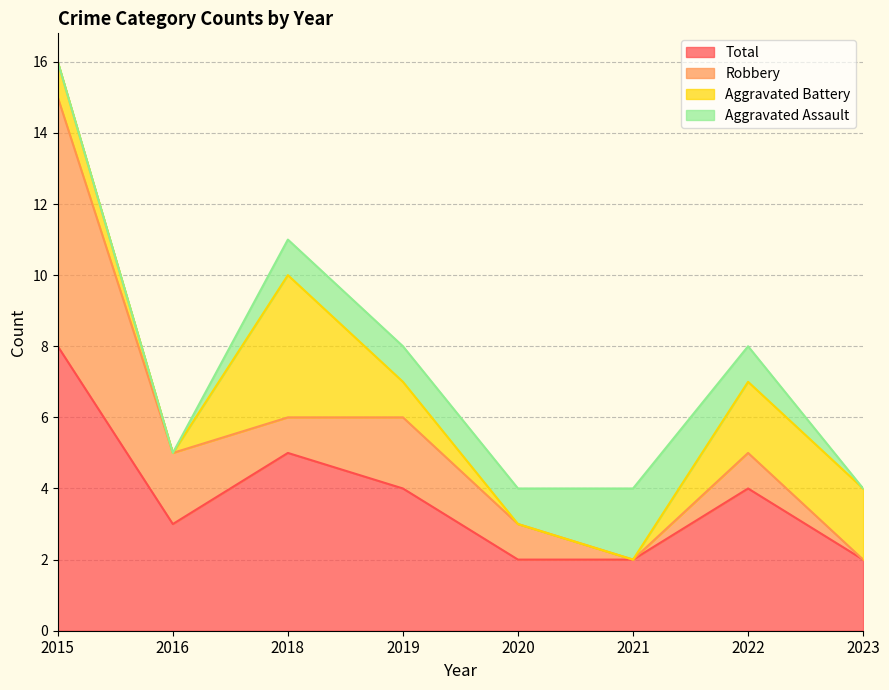

What is the difference between the Aggravated Battery values at 2019 and 2021?

1